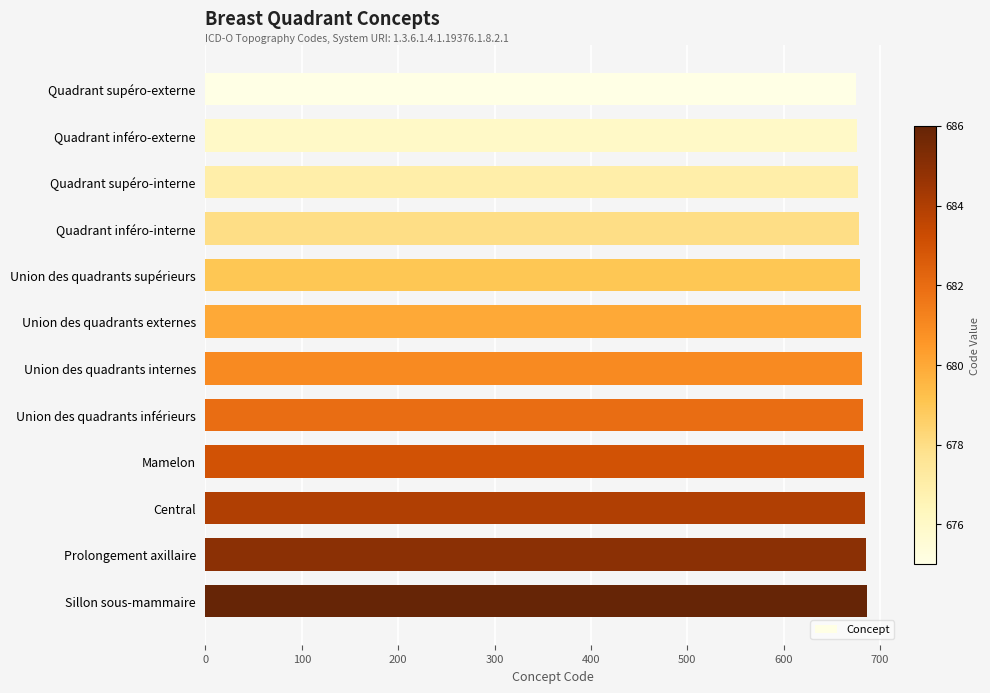

What is the ratio of the value at Union des quadrants internes to the value at Prolongement axillaire?

1.0